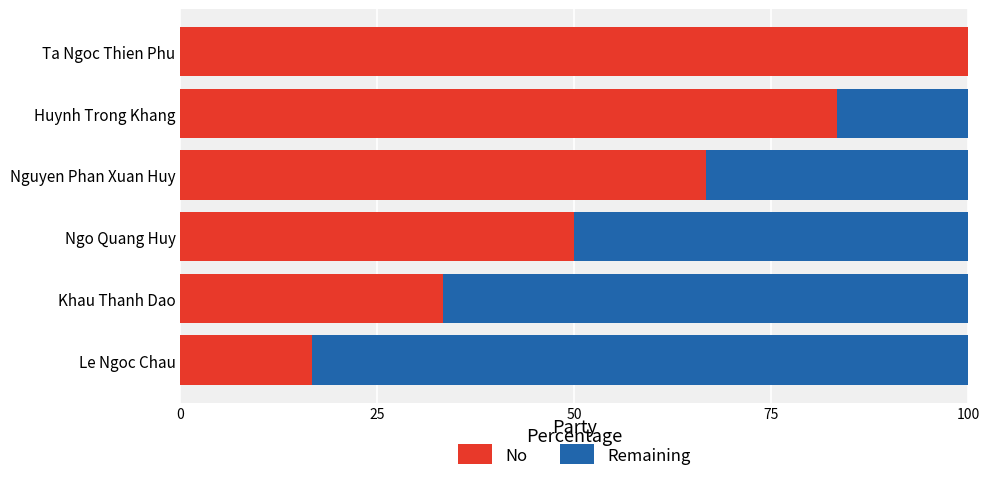

The No series shows 24.0 at Ngo Quang Huy. True or false?

False